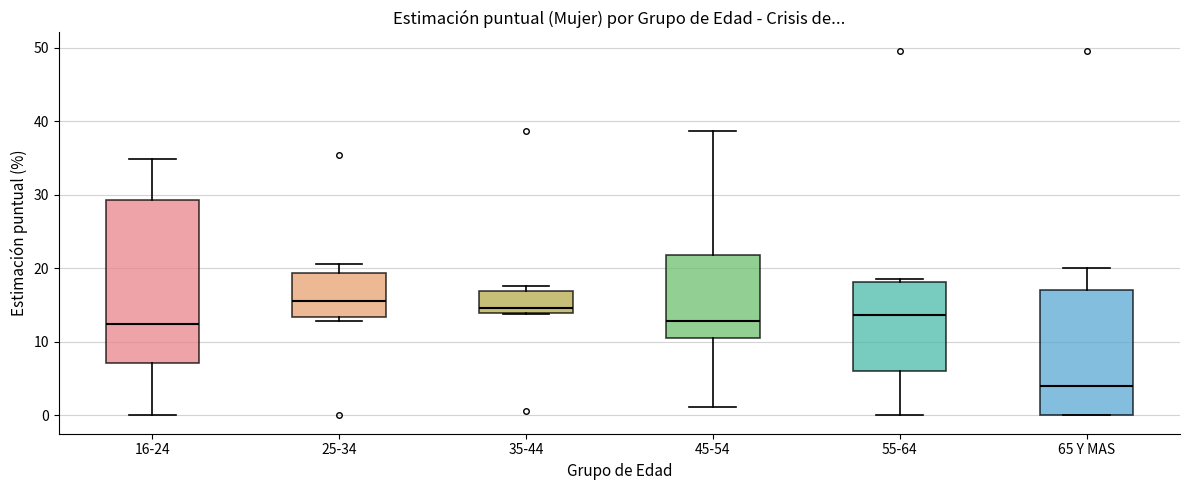

Which box is the tallest, from its lower edge to its upper edge?

16-24